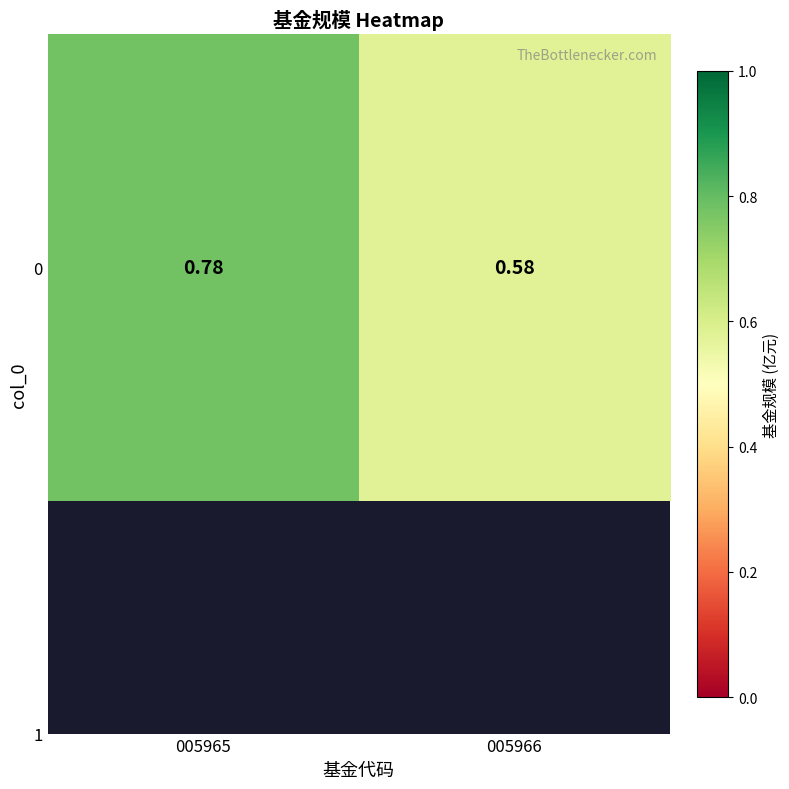

The chart shows a value of 0.3 at 005966. True or false?

False